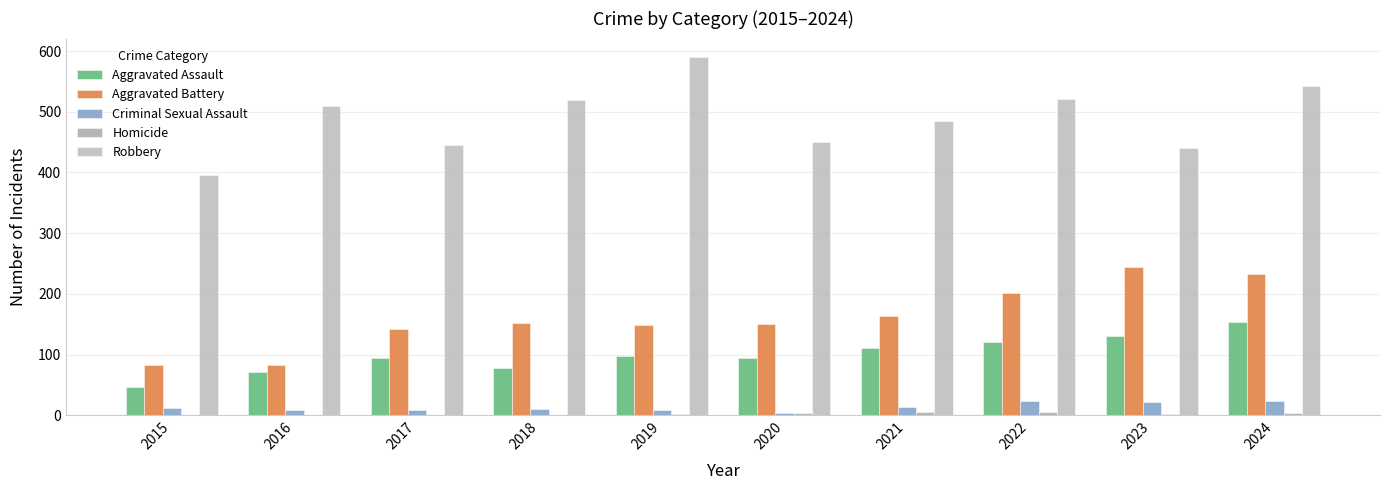

The Aggravated Battery series shows 134 at 2015. True or false?

False